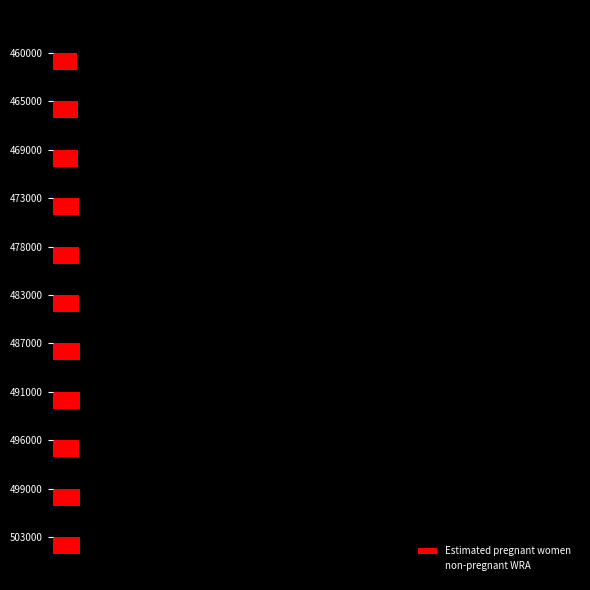

What are all the series names shown in the legend?

Estimated pregnant women, non-pregnant WRA